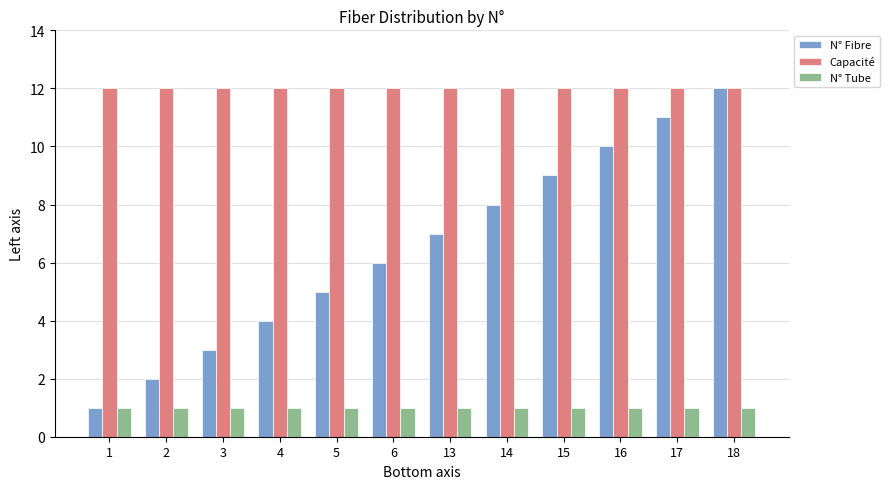

Reading left to right, extract all data points from this chart.

N° Fibre: 1=1	2=2	3=3	4=4	5=5	6=6	13=7	14=8	15=9	16=10	17=11	18=12
Capacité: 1=12	2=12	3=12	4=12	5=12	6=12	13=12	14=12	15=12	16=12	17=12	18=12
N° Tube: 1=1	2=1	3=1	4=1	5=1	6=1	13=1	14=1	15=1	16=1	17=1	18=1